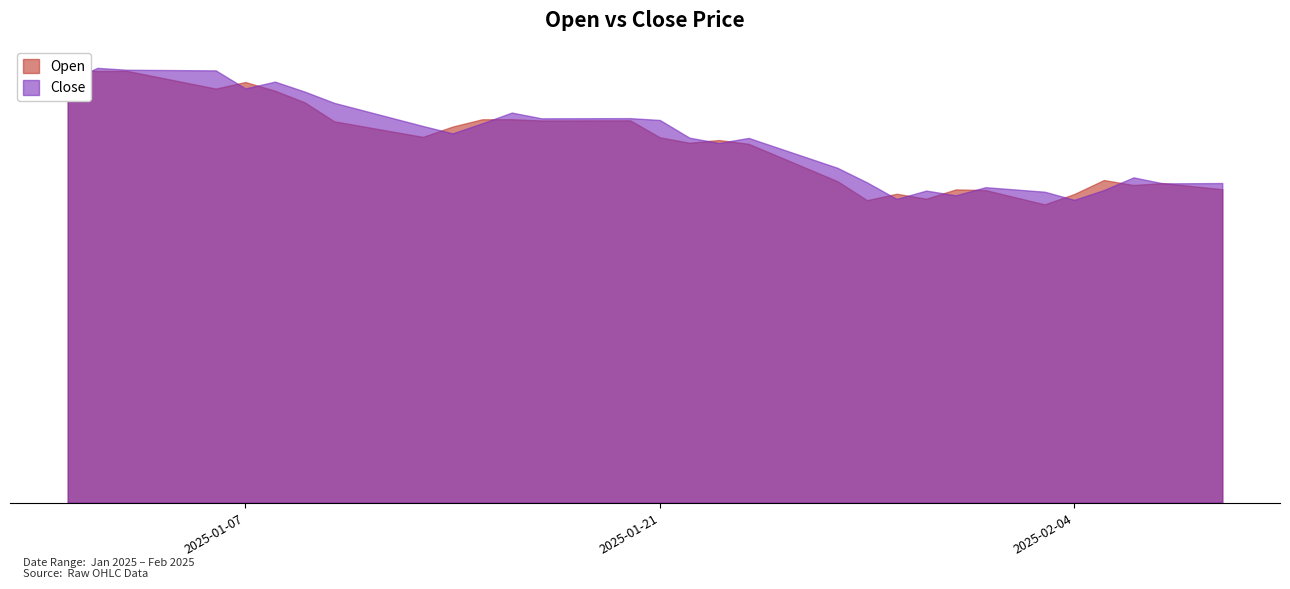

At which category does Close reach its first local peak?

2025-01-02